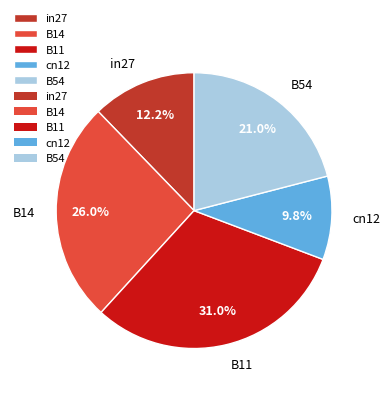

To the nearest percent, what is the combined percentage of B14 and in27?

38%